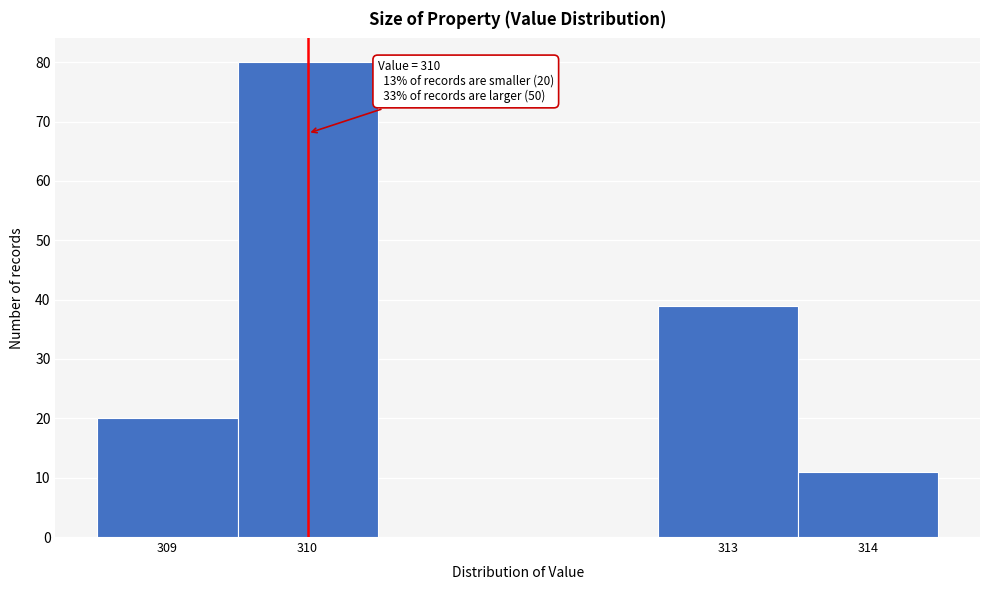

Over which range of the x-axis is the bar tallest?

309.5 to 310.5